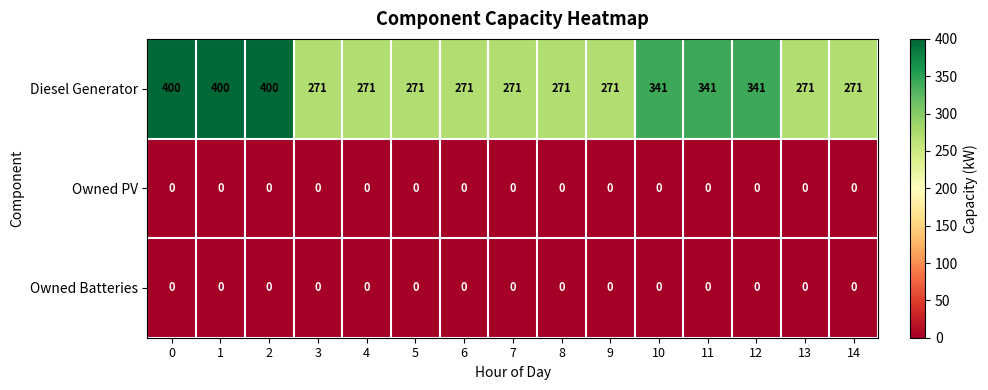

What is the difference between the second highest and second lowest values in the Diesel Generator series?

129